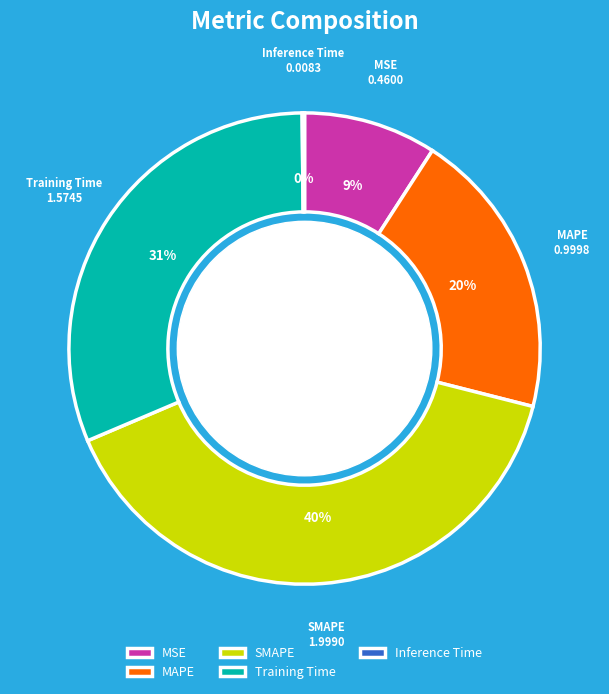

Do MAPE and SMAPE together represent more than half of the pie?

Yes